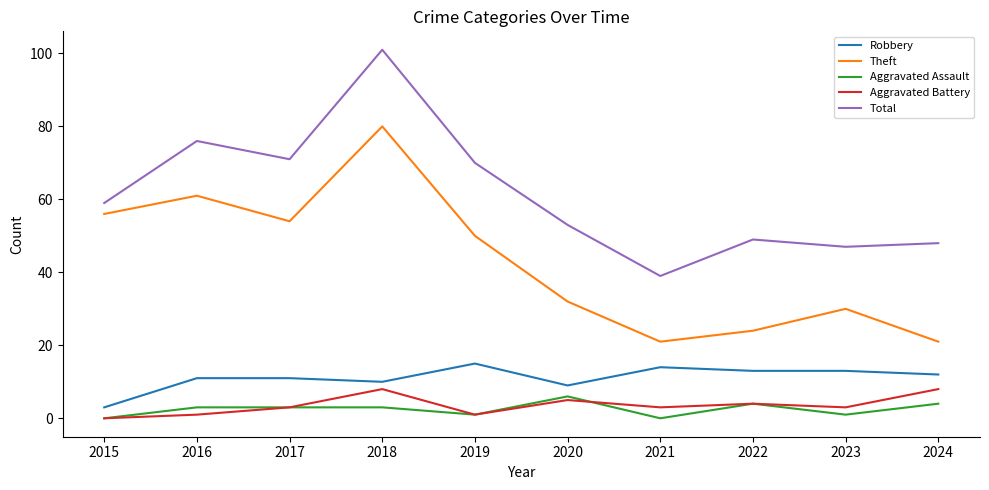

Reading right to left, transcribe all the data shown in this chart.

Robbery: 12	13	13	14	9	15	10	11	11	3
Theft: 21	30	24	21	32	50	80	54	61	56
Aggravated Assault: 4	1	4	0	6	1	3	3	3	0
Aggravated Battery: 8	3	4	3	5	1	8	3	1	0
Total: 48	47	49	39	53	70	101	71	76	59